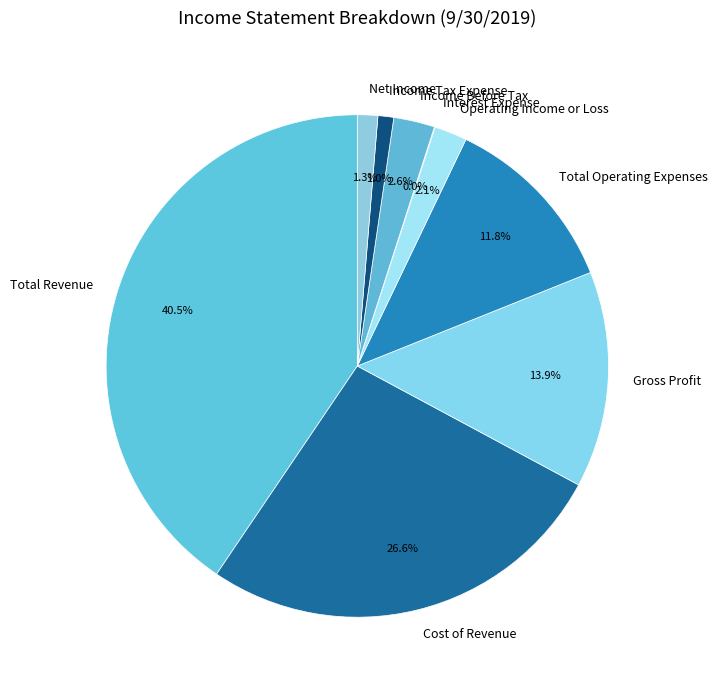

Which has a higher value, Operating Income or Loss or Income Tax Expense?

Operating Income or Loss